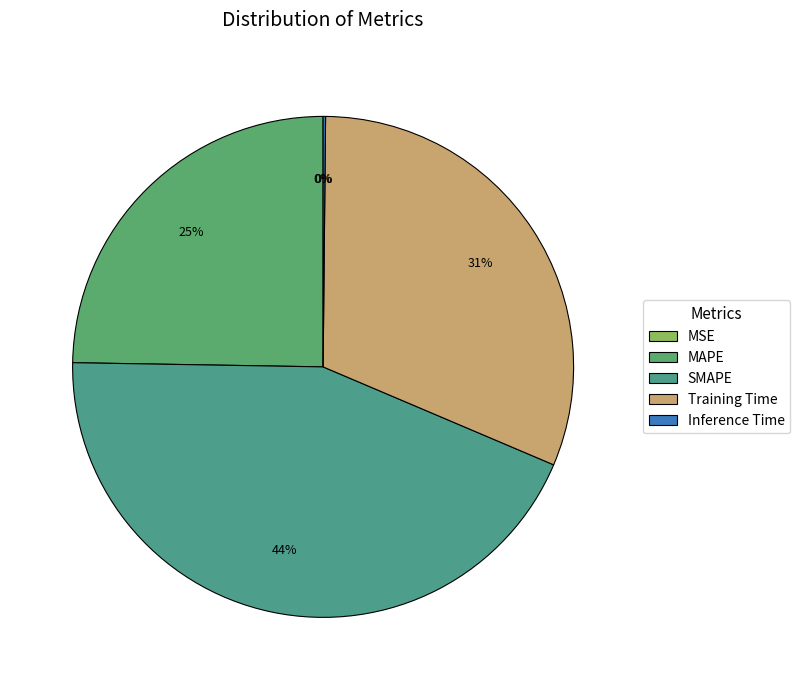

To the nearest percent, what is the difference between the Inference Time and Training Time slice percentages?

31%